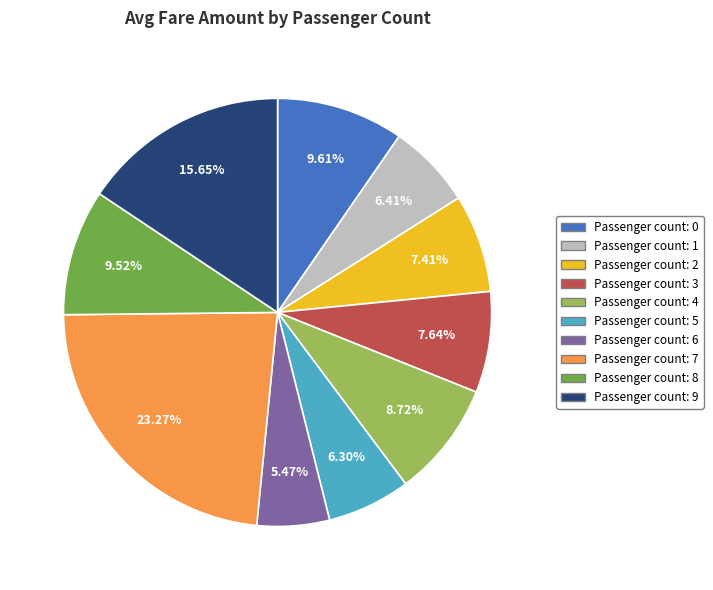

Is there any slice that represents more than half of the pie?

No